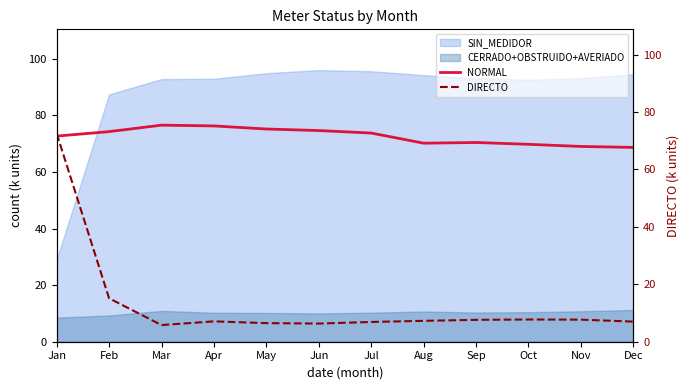

How many lines are shown in the chart?

2